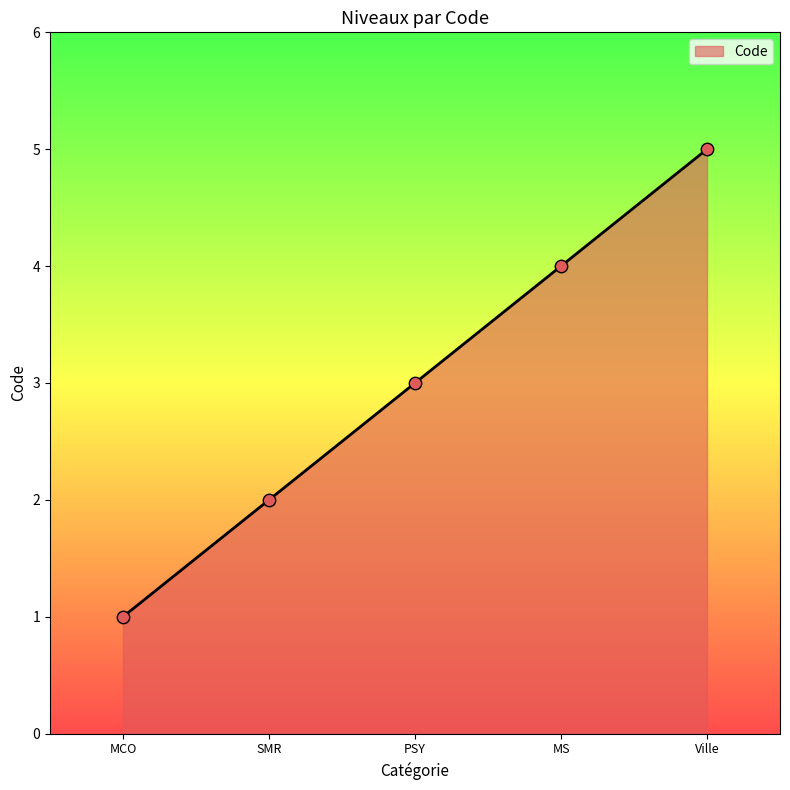

Between MS and SMR, which is larger?

MS